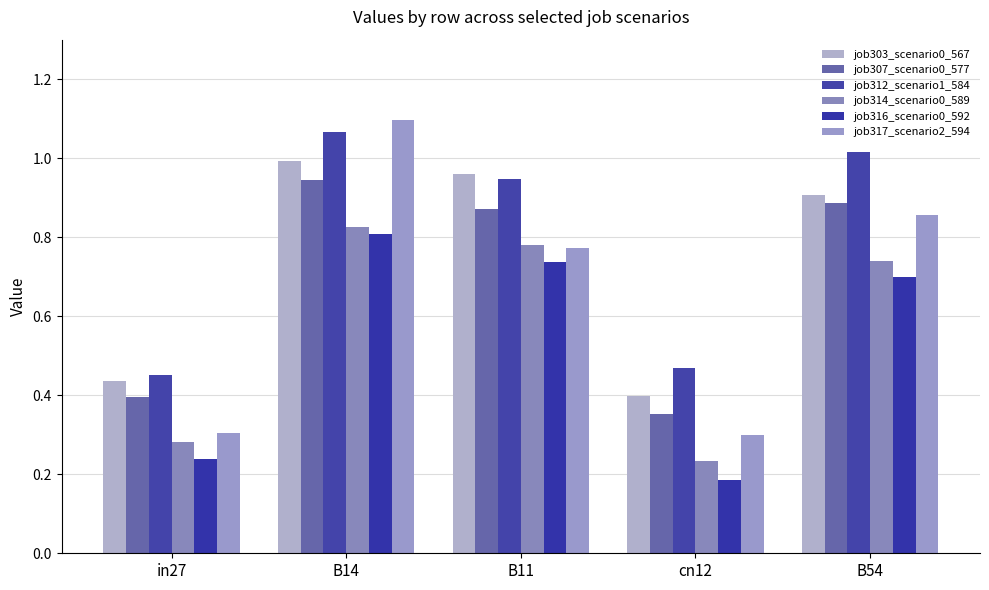

Which series changed the most between cn12 and B54?

job317_scenario2_594